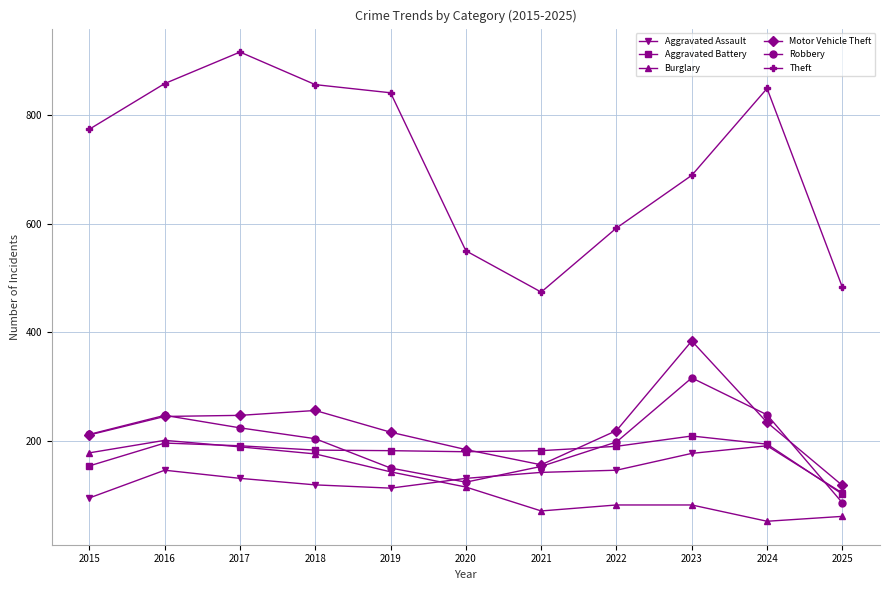

What is the total value across all series at 2021?

1178